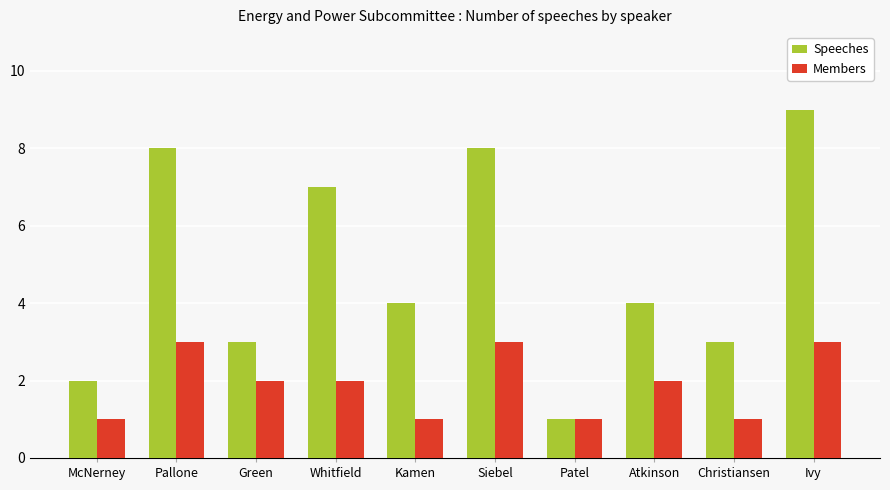

At how many categories does at least one series exceed 5?

4